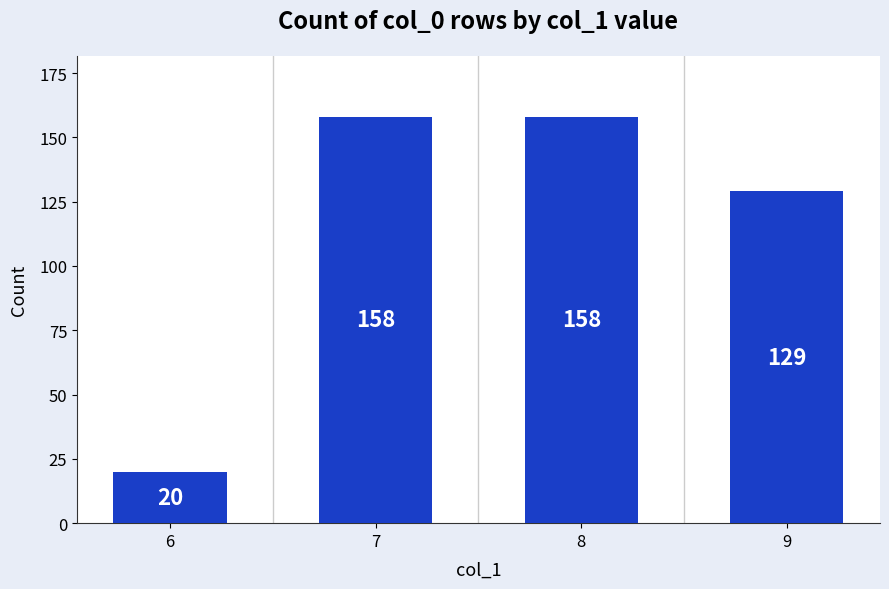

Which has a higher value, 6 or 9?

9